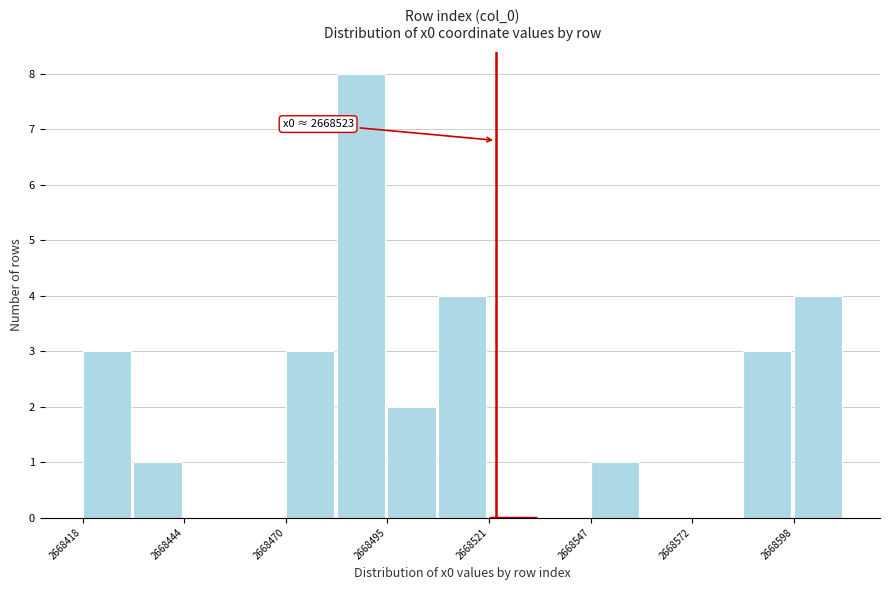

Around what value on the x-axis is the tallest bar? Give the approximate position of its centre, as read against the axis.

2668490